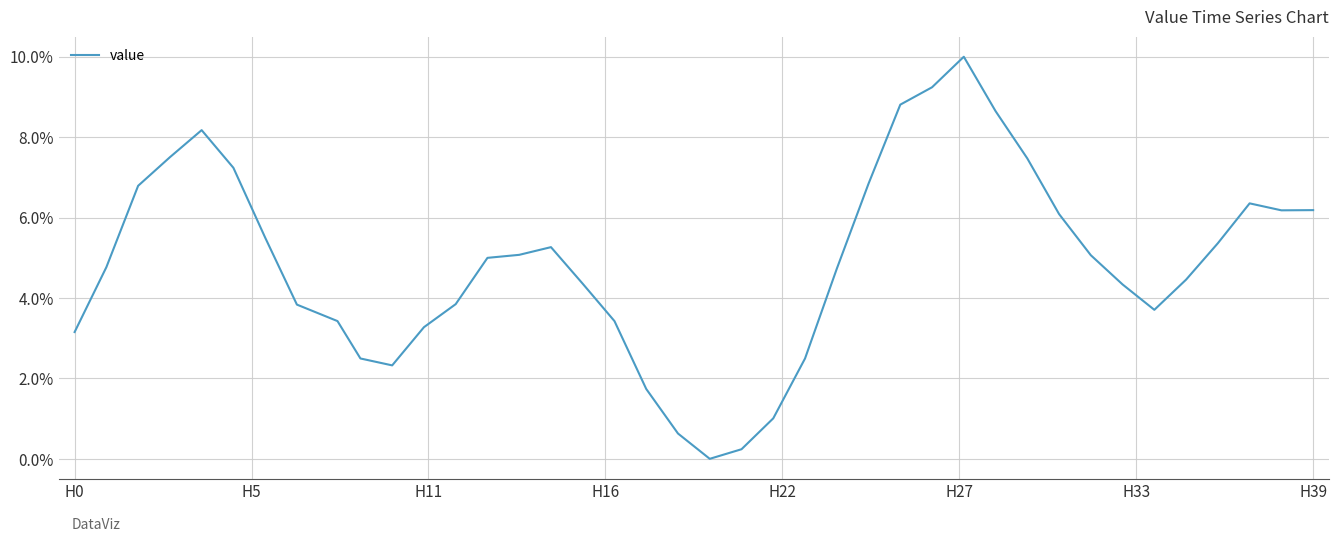

What is the difference between the maximum and minimum values?

10.0